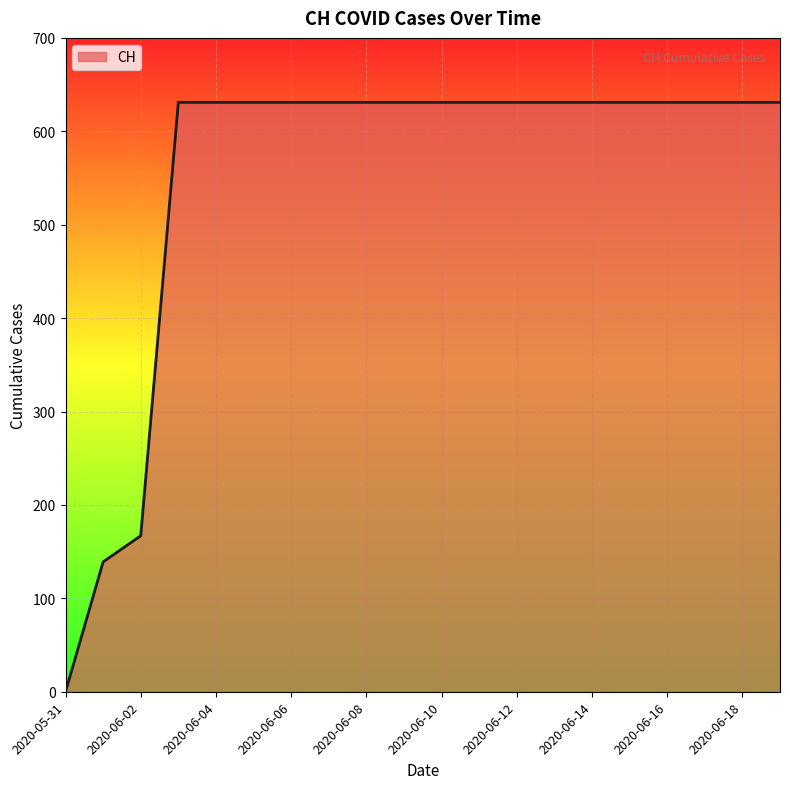

What is the difference between the maximum and minimum values?

631